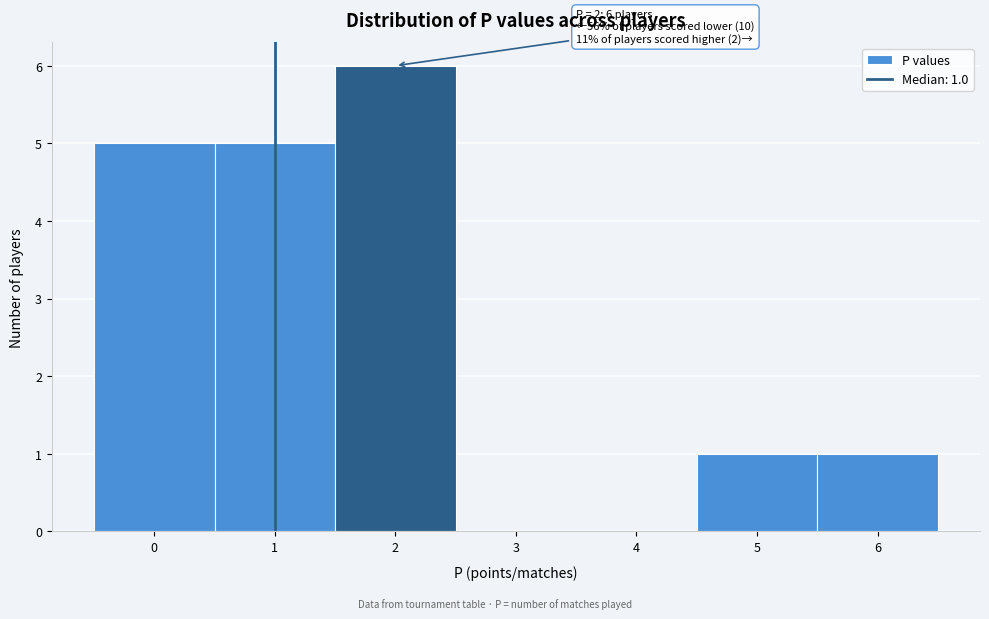

Over which range of the x-axis is the bar tallest?

1.5 to 2.5